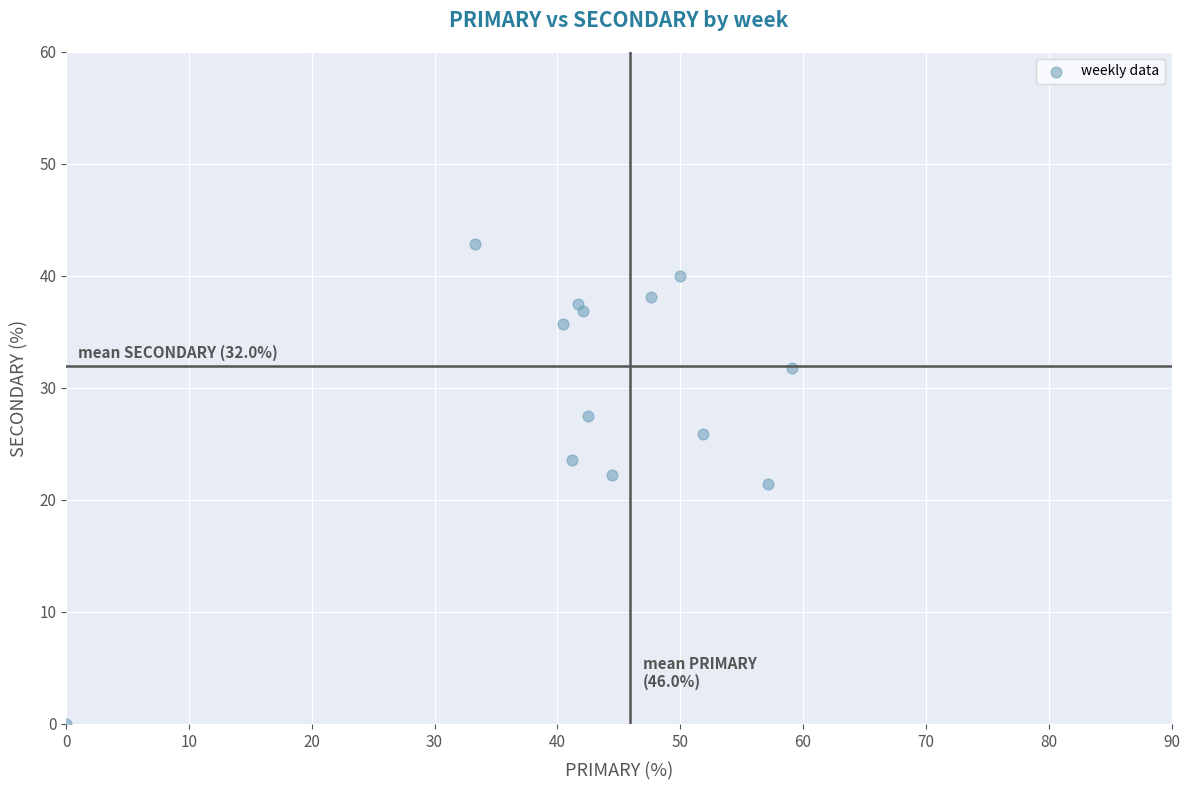

What is the range of X values (max minus min)?

59.1